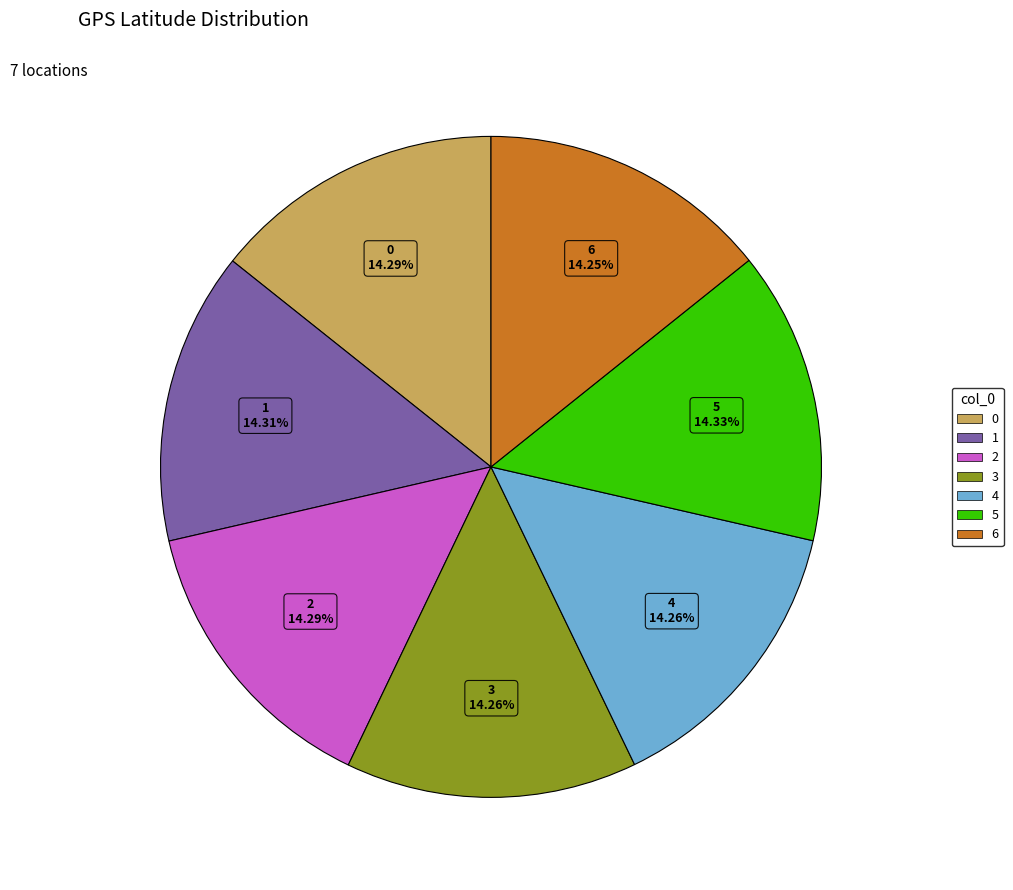

Is 3 the majority of the pie?

No